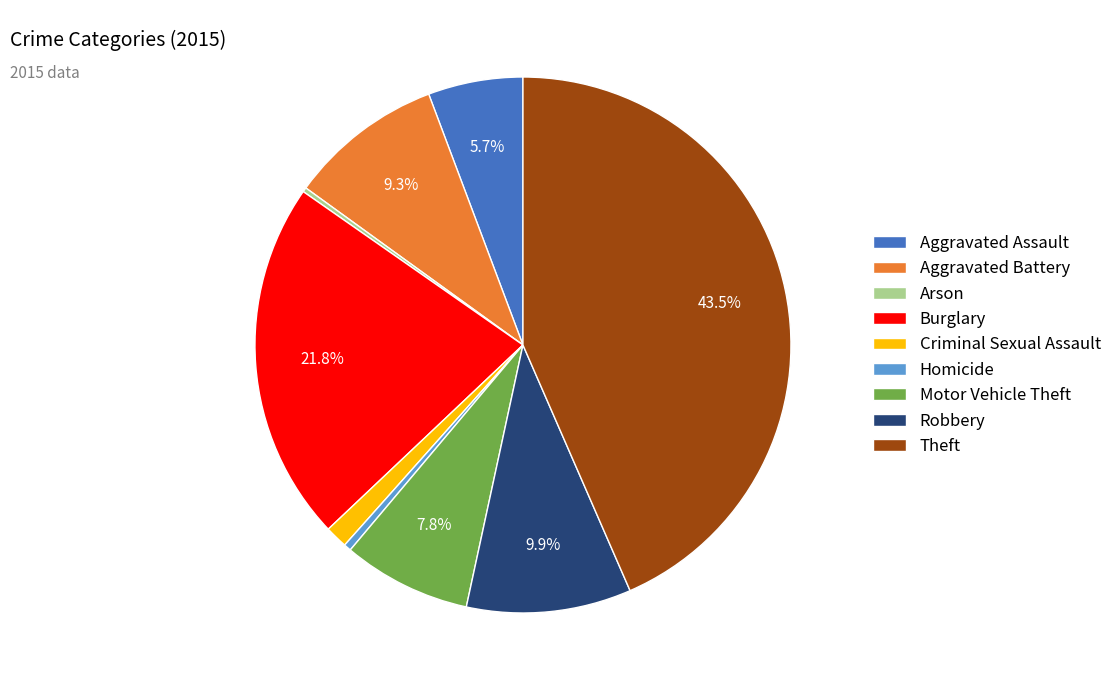

The Homicide slice represents 10% of the pie. True or false?

False